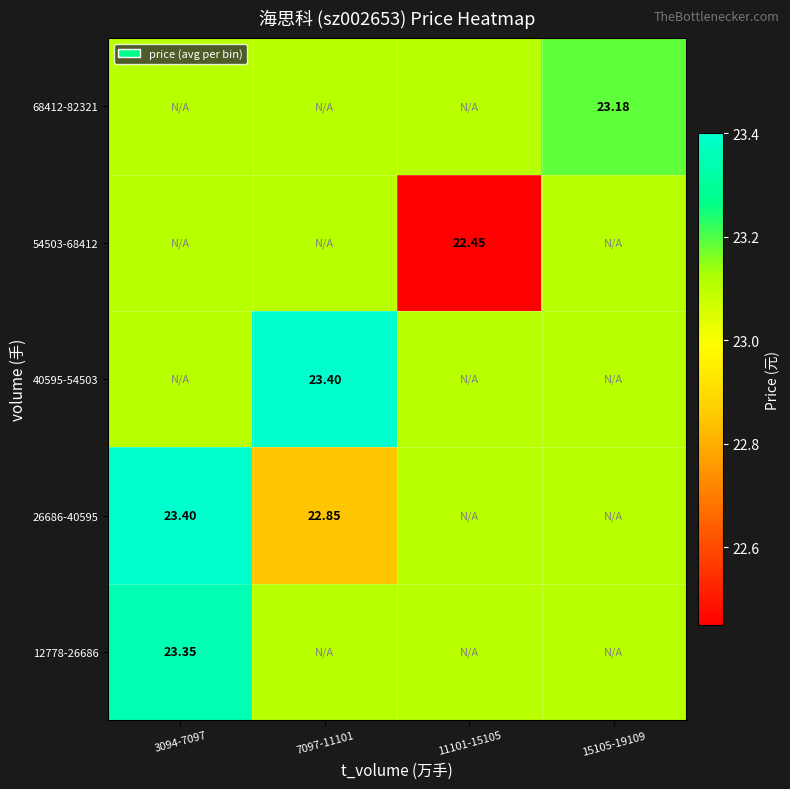

Is the value of 40595-54503 at 7097-11101 greater than the value of 12778-26686 at 3094-7097?

Yes